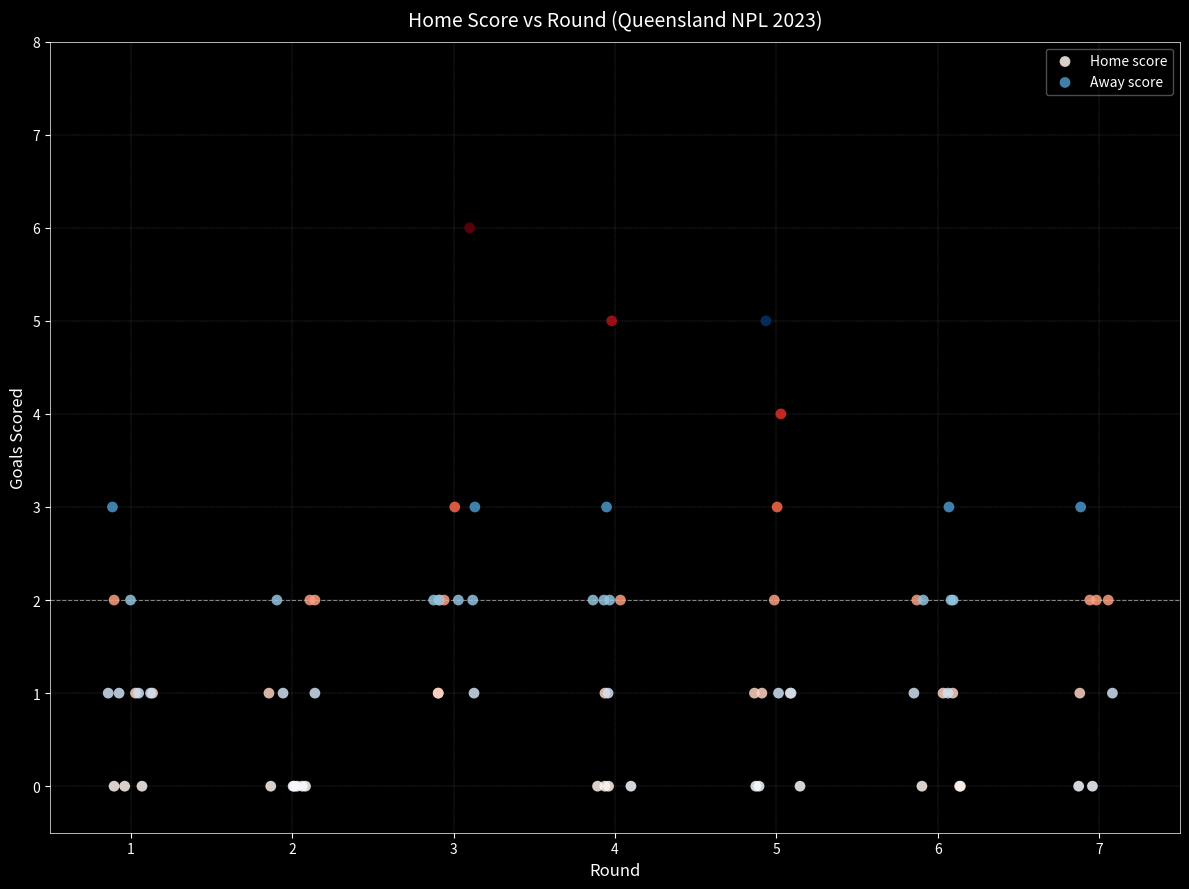

Which series has the widest spread of Y values?

Home score